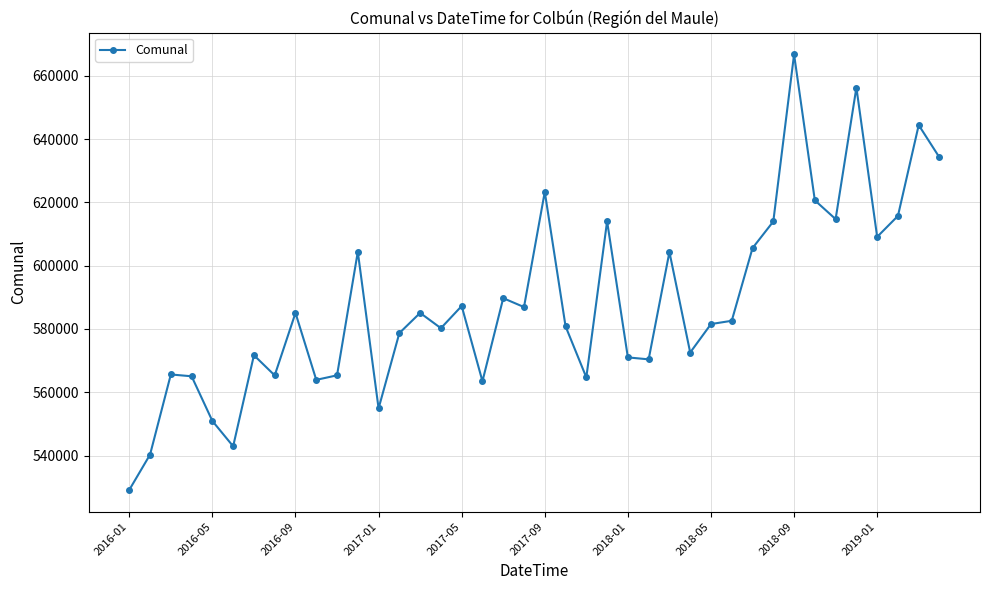

True or false: the data has more than 0 interior local peaks.

True